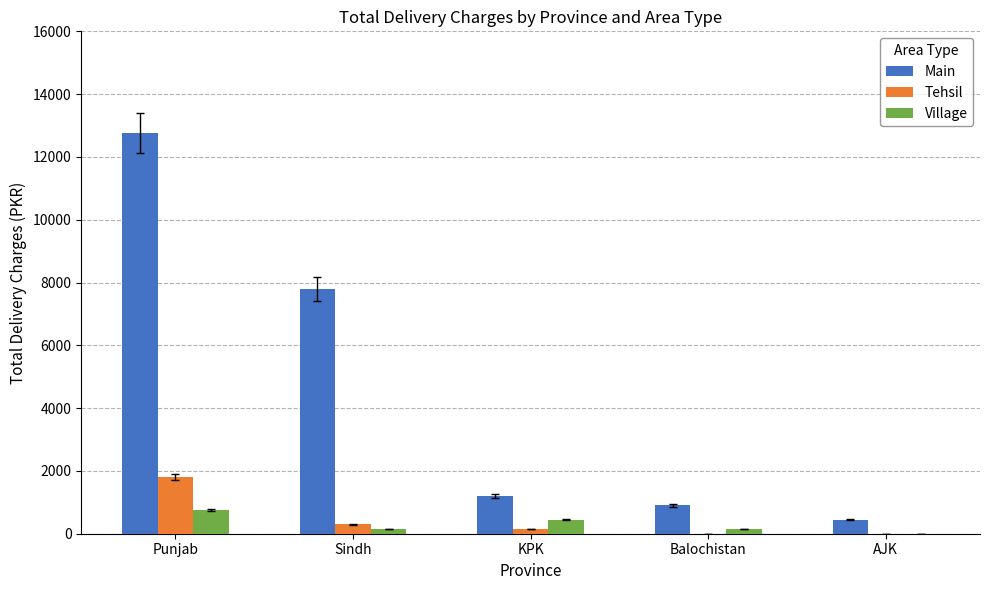

How many distinct data groups are displayed?

3